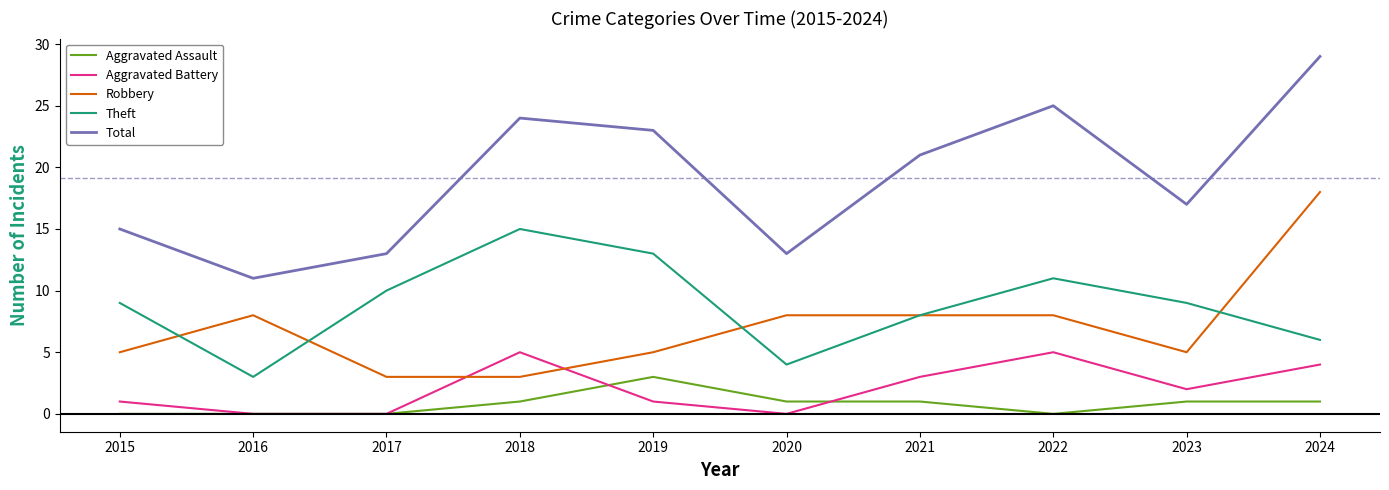

Reading left to right, transcribe all the data shown in this chart.

Aggravated Assault: 0	0	0	1	3	1	1	0	1	1
Aggravated Battery: 1	0	0	5	1	0	3	5	2	4
Robbery: 5	8	3	3	5	8	8	8	5	18
Theft: 9	3	10	15	13	4	8	11	9	6
Total: 15	11	13	24	23	13	21	25	17	29